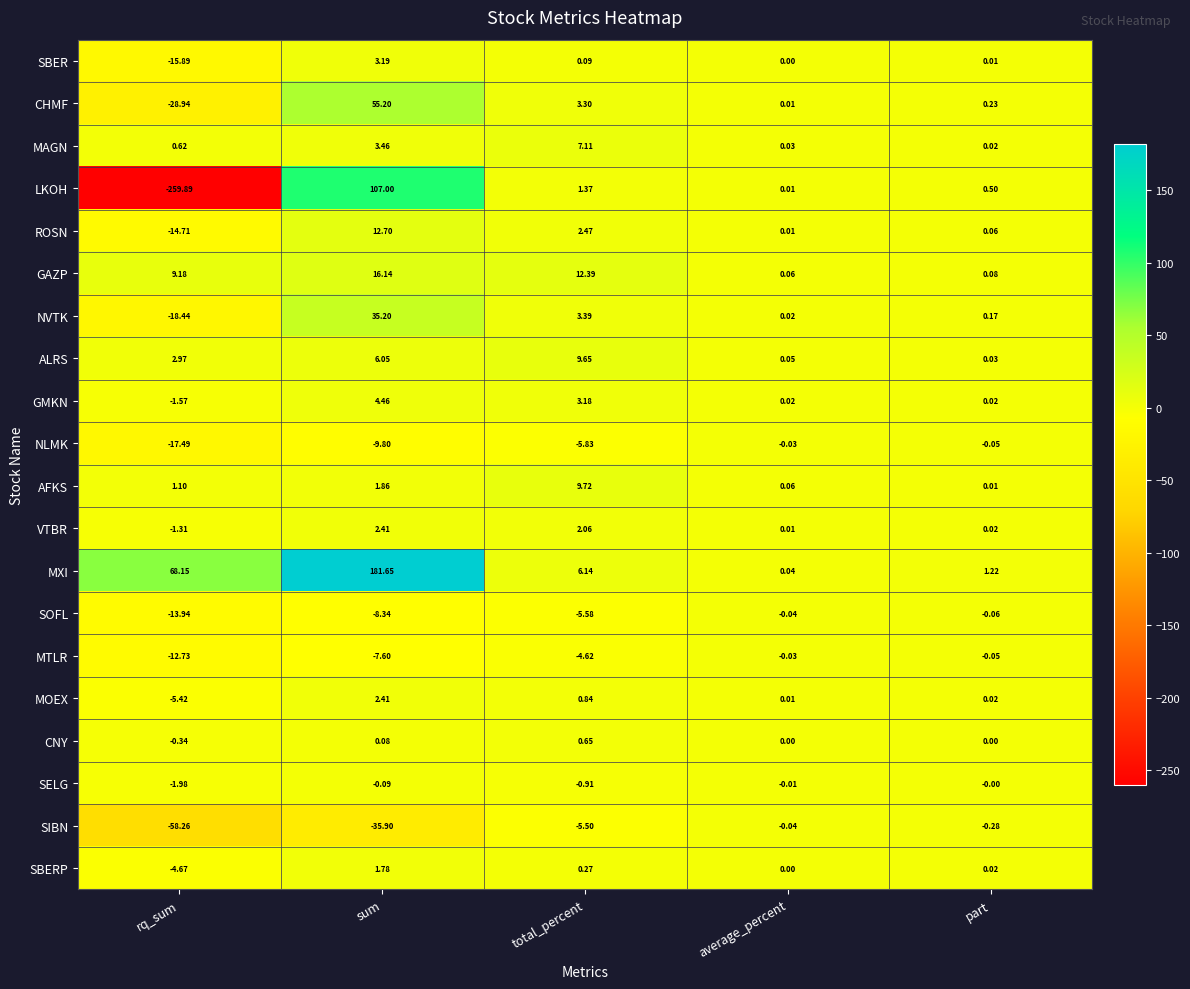

At which category does the chart reach its peak across all series?

sum